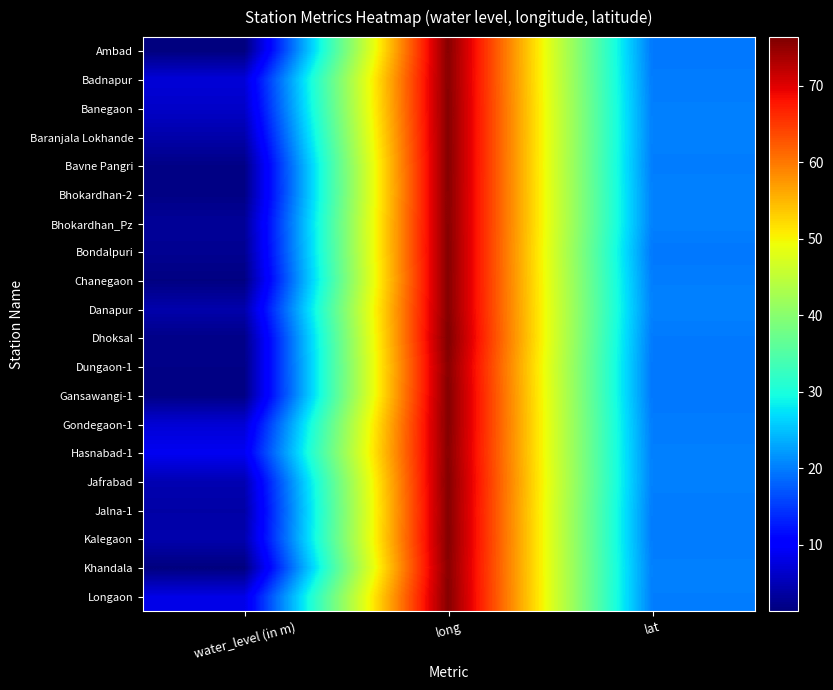

Reading left to right, list all the values displayed in this chart.

Ambad: water_level (in m)=1.3	long=75.8	lat=19.6
Badnapur: water_level (in m)=7.2	long=75.7	lat=19.9
Banegaon: water_level (in m)=6.2	long=75.8	lat=20.1
Baranjala Lokhande: water_level (in m)=4.2	long=75.8	lat=20.2
Bavne Pangri: water_level (in m)=1.8	long=75.9	lat=20.0
Bhokardhan-2: water_level (in m)=1.8	long=75.8	lat=20.3
Bhokardhan_Pz: water_level (in m)=3.0	long=75.8	lat=20.3
Bondalpuri: water_level (in m)=2.6	long=75.9	lat=19.6
Chanegaon: water_level (in m)=1.5	long=75.8	lat=20.0
Danapur: water_level (in m)=4.3	long=75.8	lat=20.3
Dhoksal: water_level (in m)=1.9	long=76.4	lat=19.7
Dungaon-1: water_level (in m)=1.9	long=75.7	lat=19.5
Gansawangi-1: water_level (in m)=1.8	long=76.0	lat=19.5
Gondegaon-1: water_level (in m)=7.0	long=75.9	lat=19.9
Hasnabad-1: water_level (in m)=8.9	long=75.7	lat=20.1
Jafrabad: water_level (in m)=4.7	long=76.0	lat=20.2
Jalna-1: water_level (in m)=3.9	long=75.9	lat=19.9
Kalegaon: water_level (in m)=4.4	long=76.0	lat=19.8
Khandala: water_level (in m)=1.4	long=75.7	lat=20.2
Longaon: water_level (in m)=8.1	long=75.9	lat=20.1